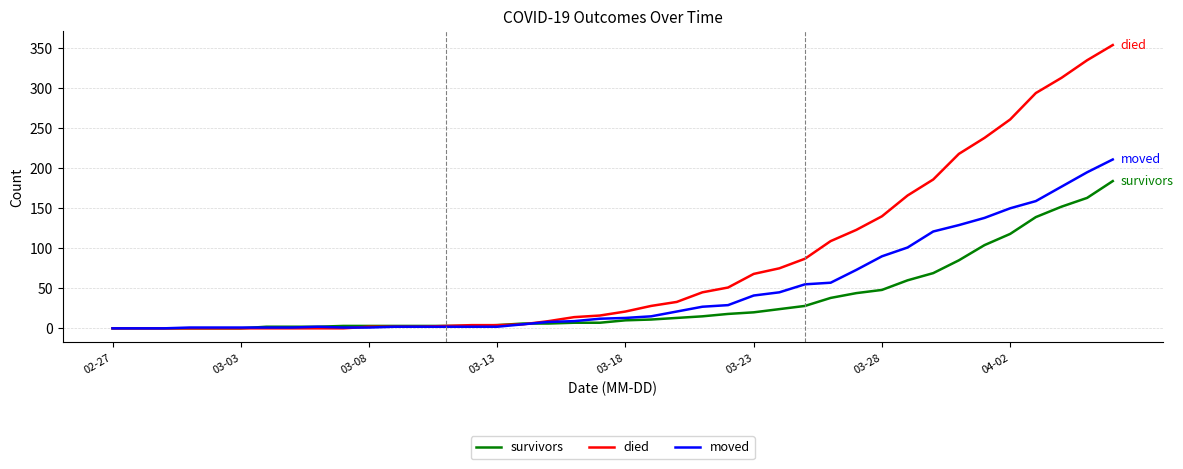

Rank the series by their average value, from lowest to highest.

survivors, moved, died